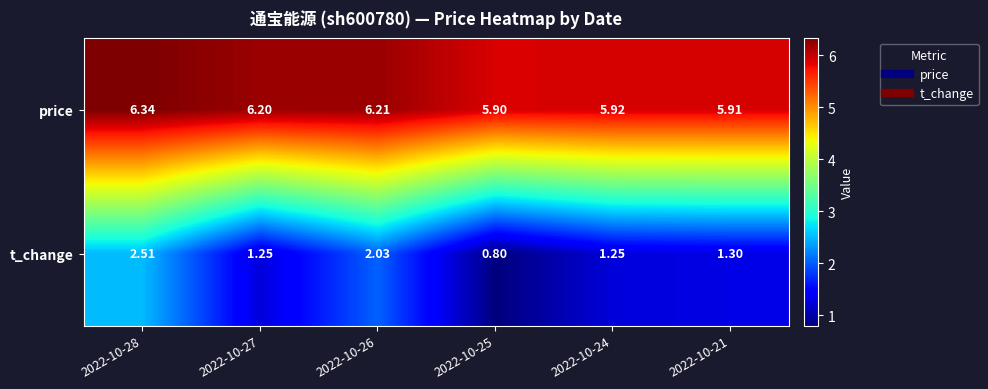

Rank the series by their maximum value, from lowest to highest.

t_change, price